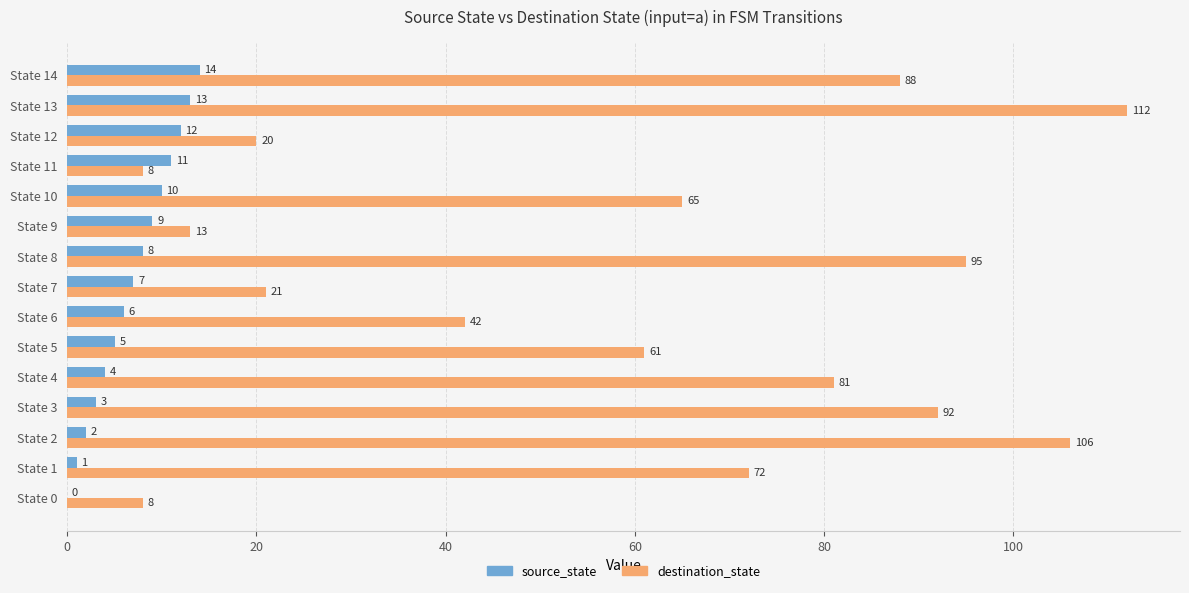

The source_state series shows 9 at State 5. True or false?

False